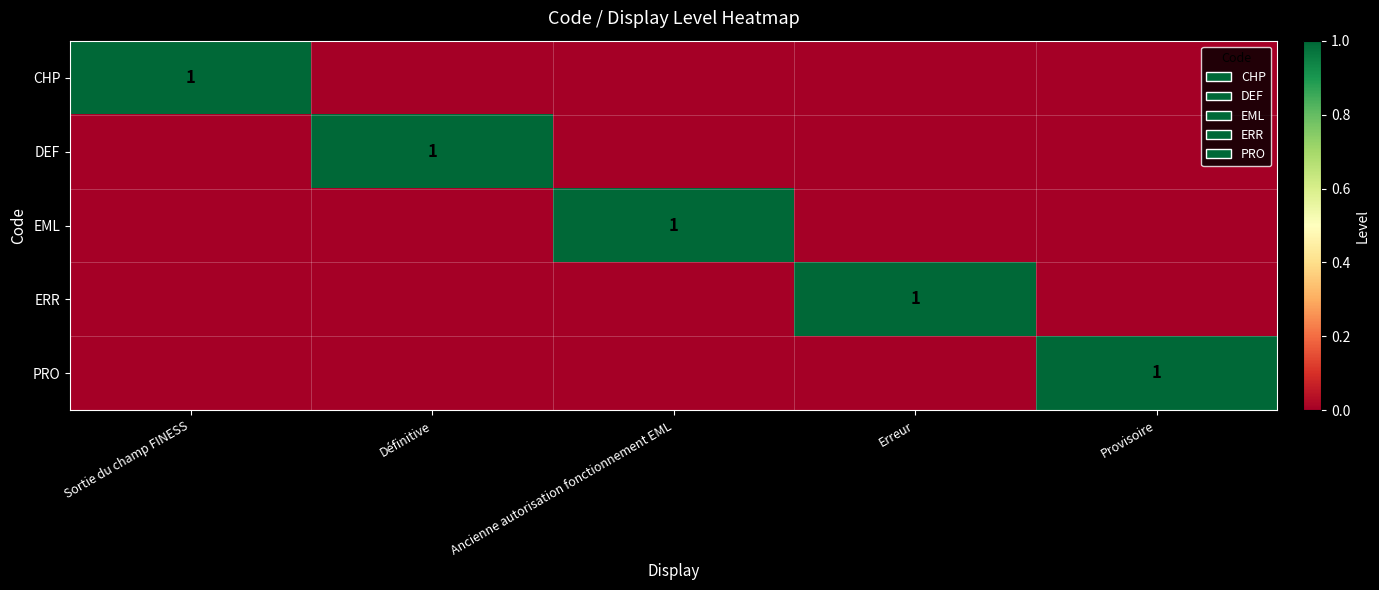

At how many categories does at least one series exceed 0?

5